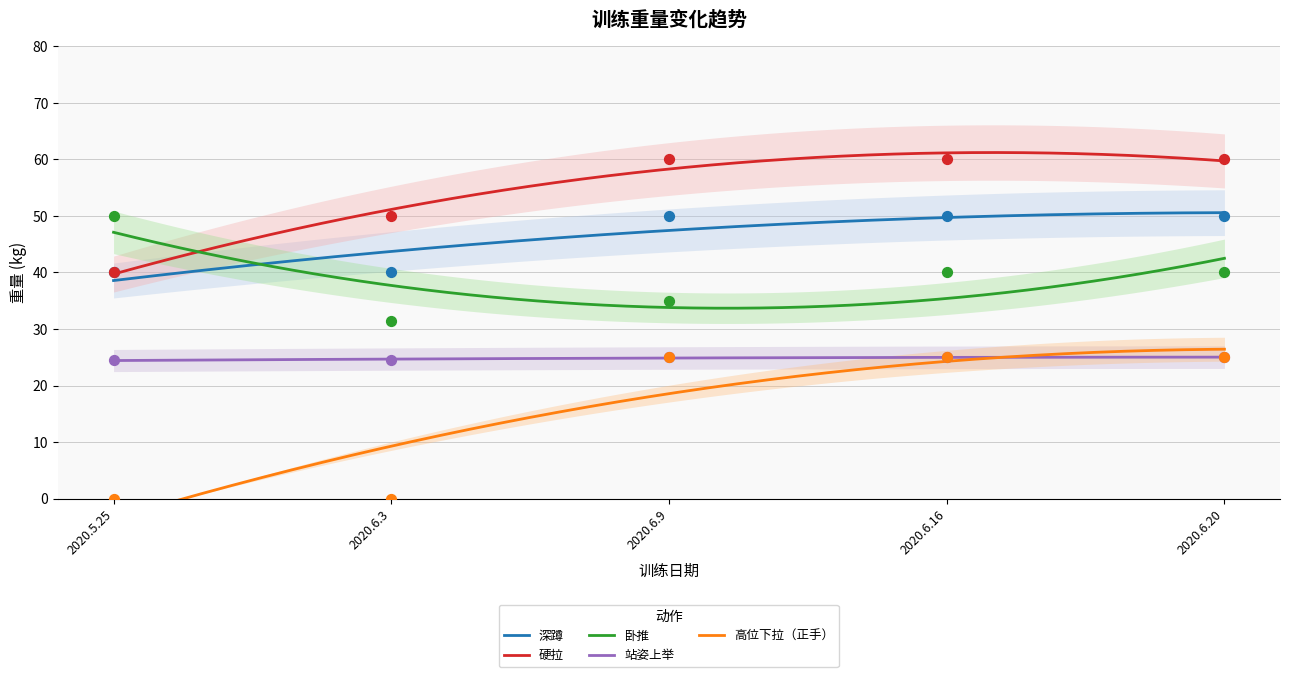

What are all the series names shown in the legend?

深蹲, 硬拉, 卧推, 站姿上举, 高位下拉（正手）